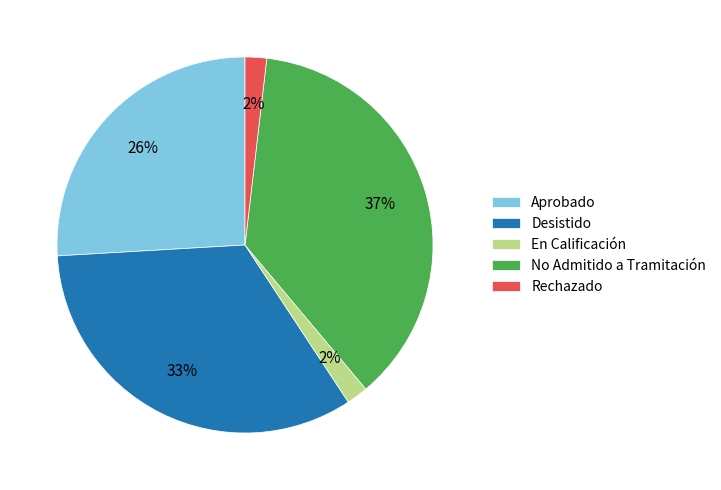

To the nearest percent, what is the average slice percentage?

20%